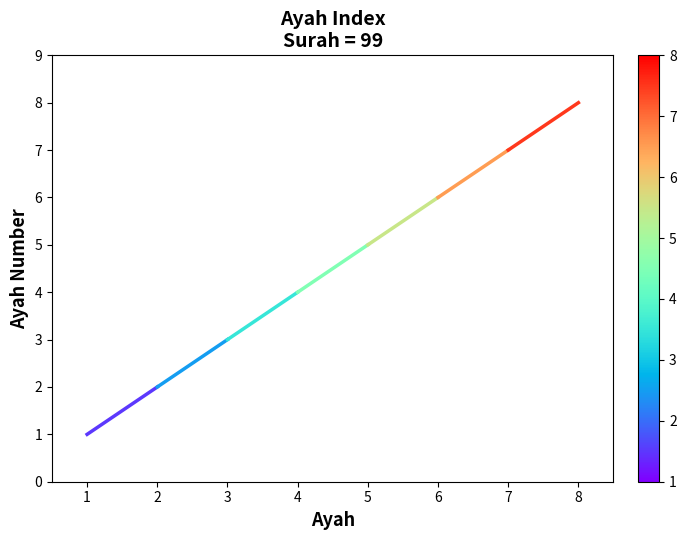

Between 1 and 2, which is larger?

2